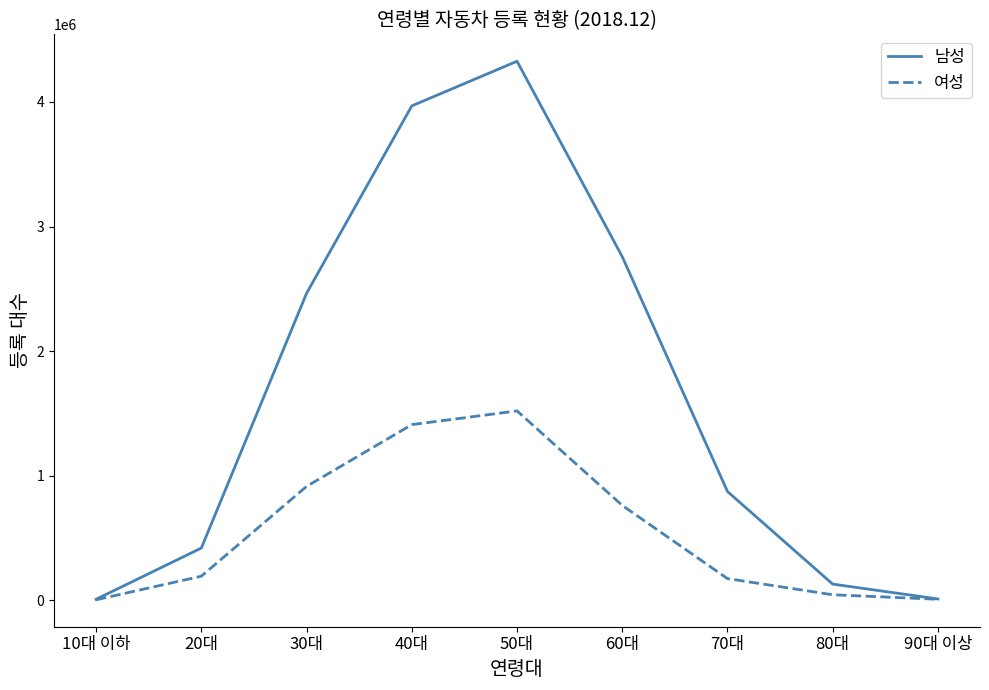

Does the chart display data point markers on the line(s)?

No